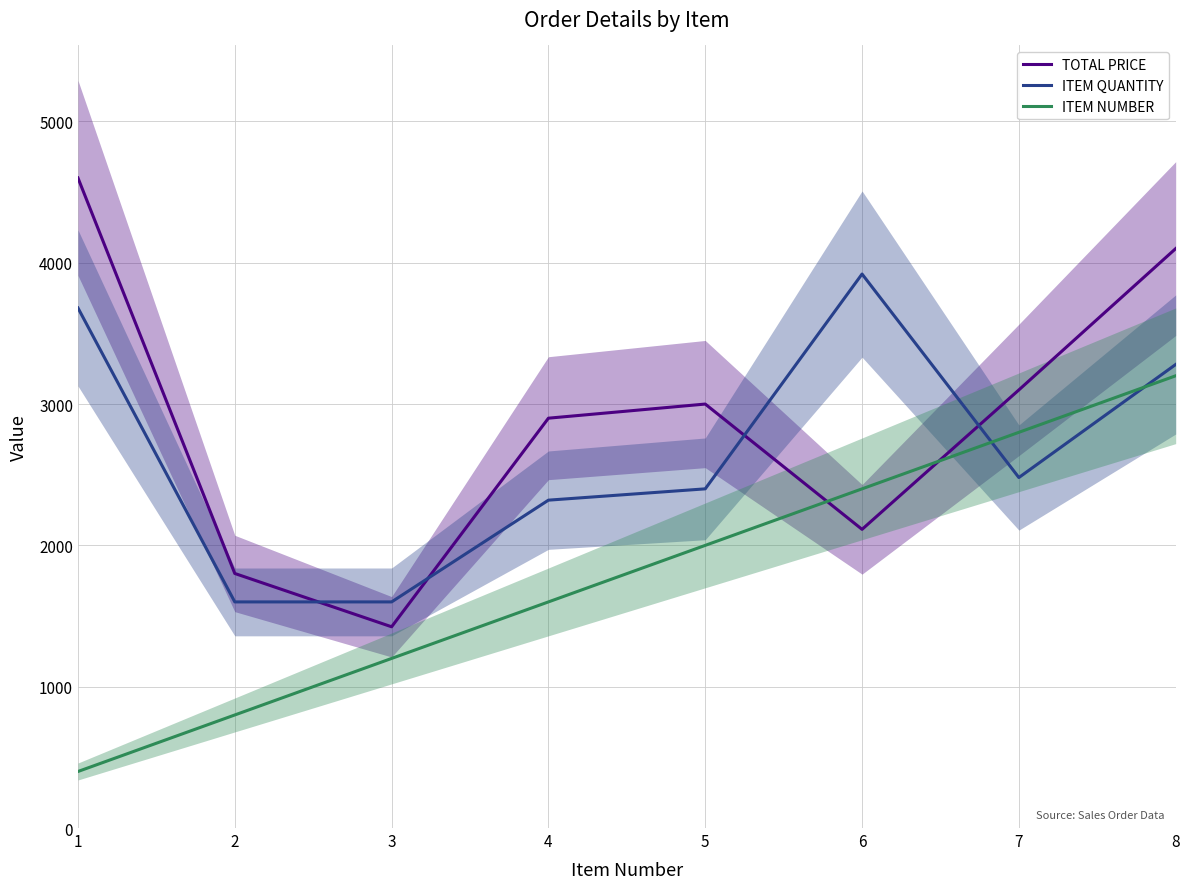

True or false: TOTAL PRICE has more than 1 points higher than both neighbors.

False